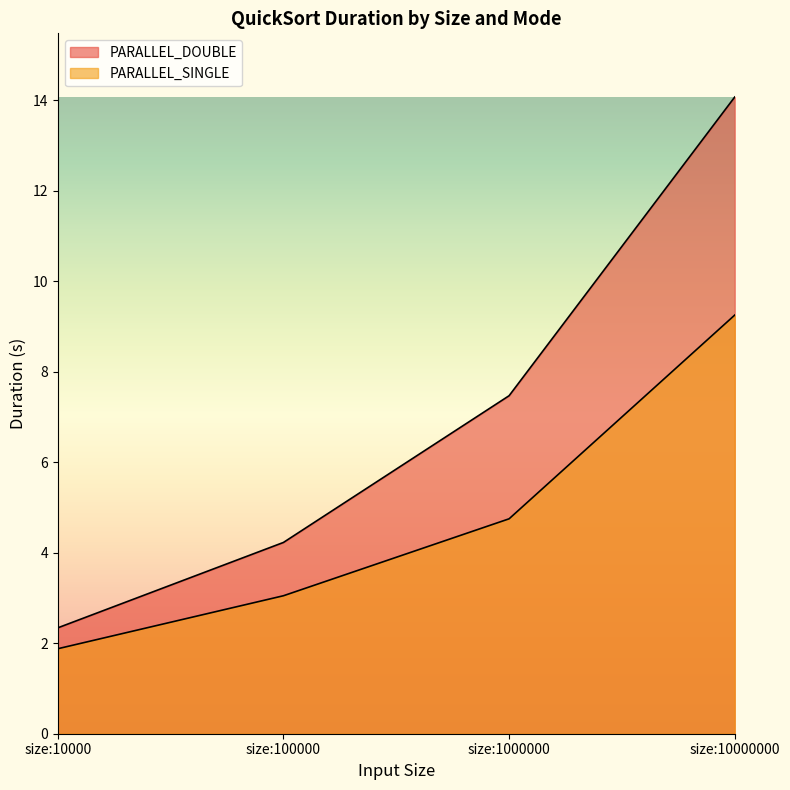

True or false: PARALLEL_DOUBLE has more than 2 interior local peaks.

False